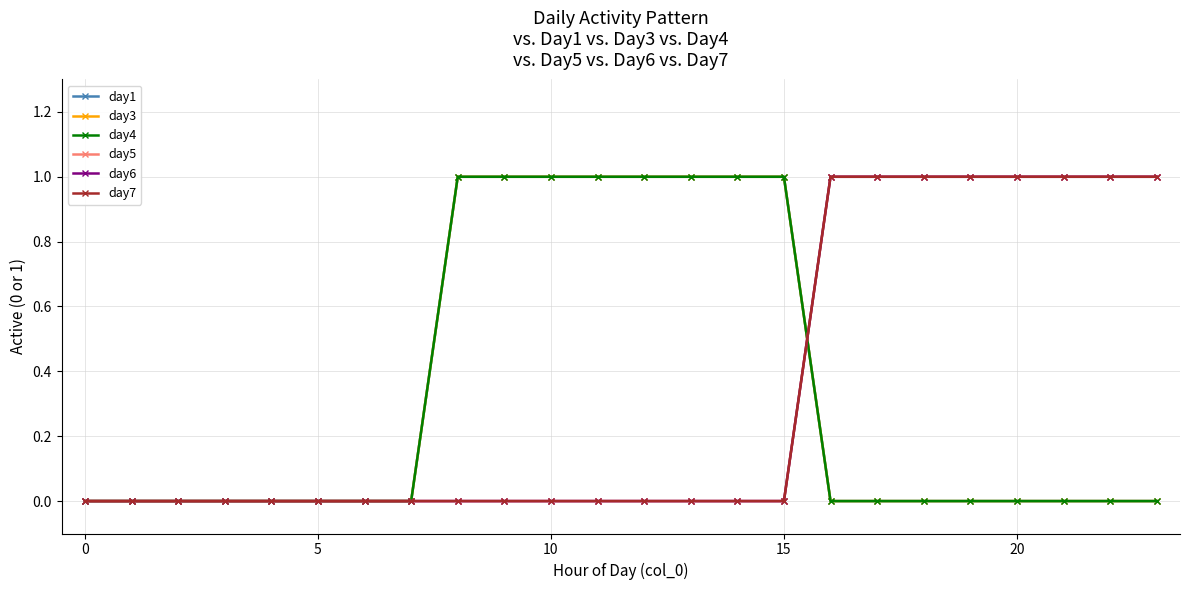

What is the label of the 2nd point from the right?

22